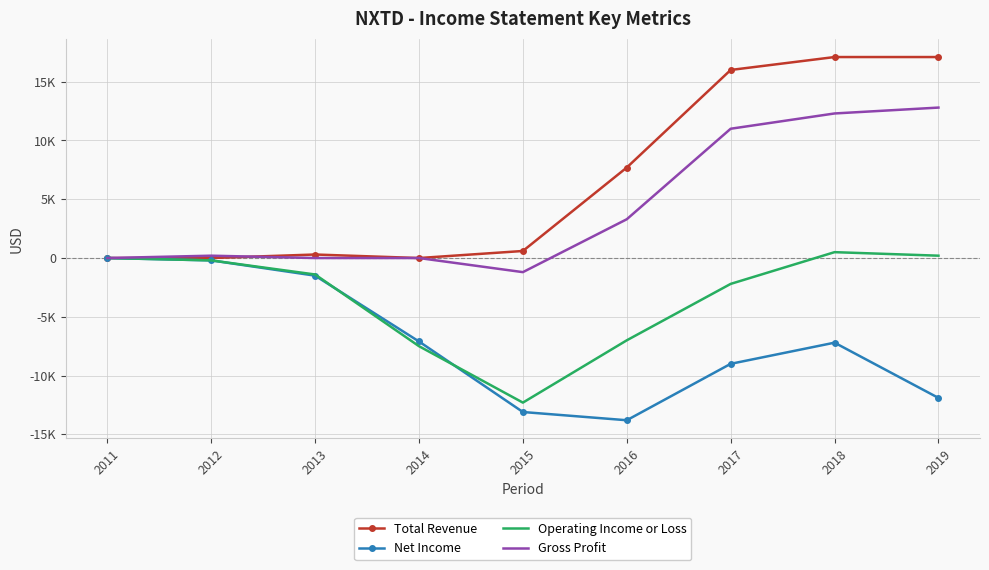

What is the total value across all series at 2012?

-200